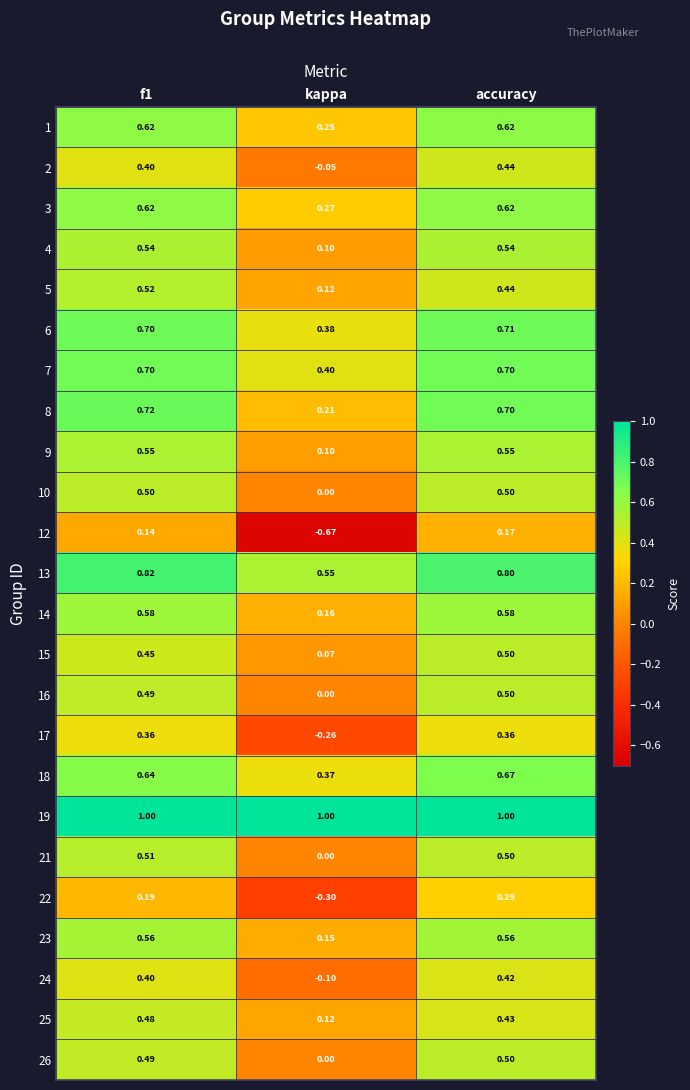

At which category is the sum across all series the highest?

accuracy